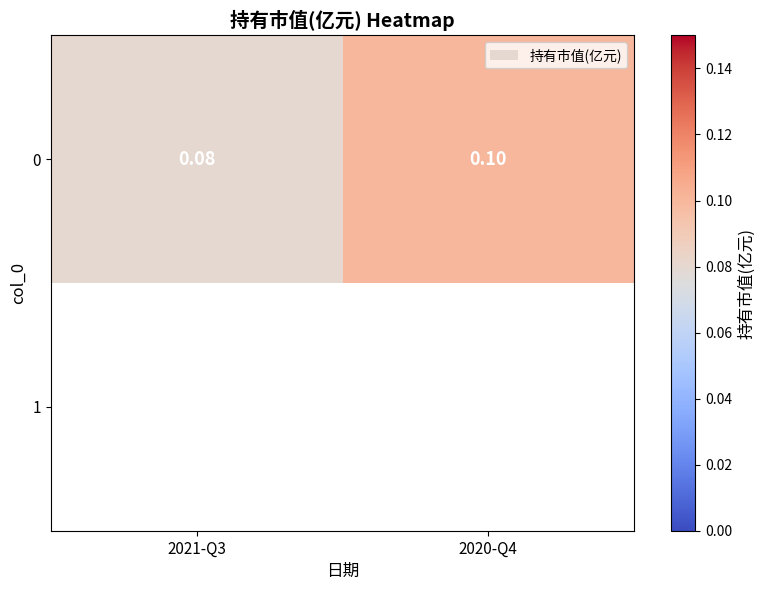

How many series are shown in this chart?

2